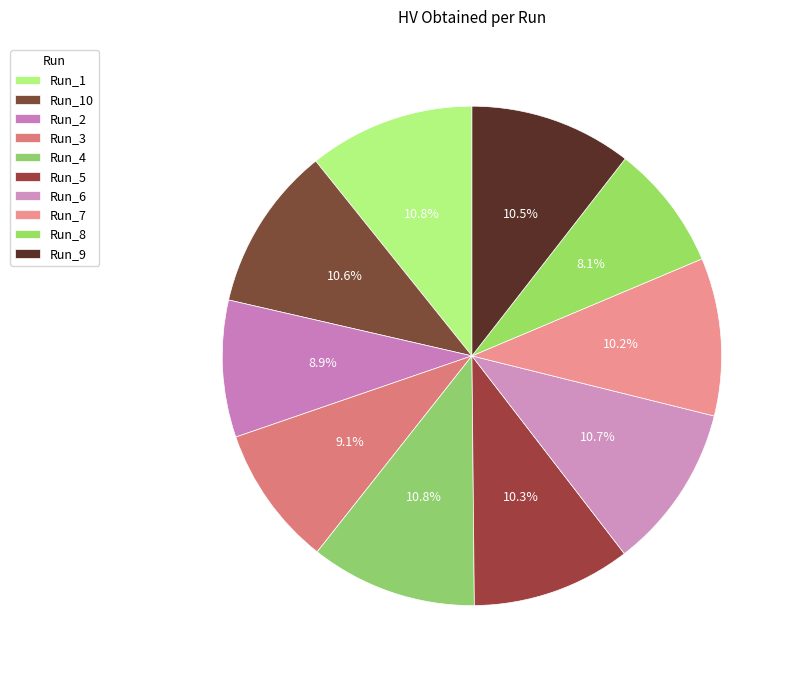

How many slices are in this pie chart?

10